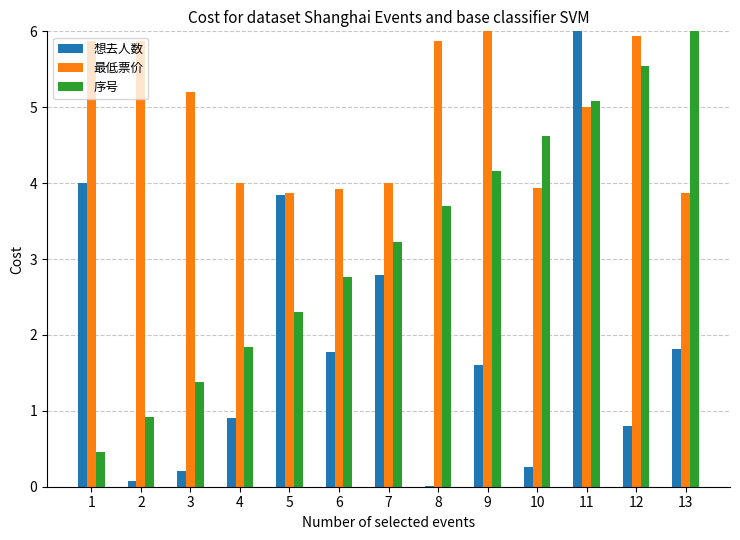

How many series are shown in this chart?

3